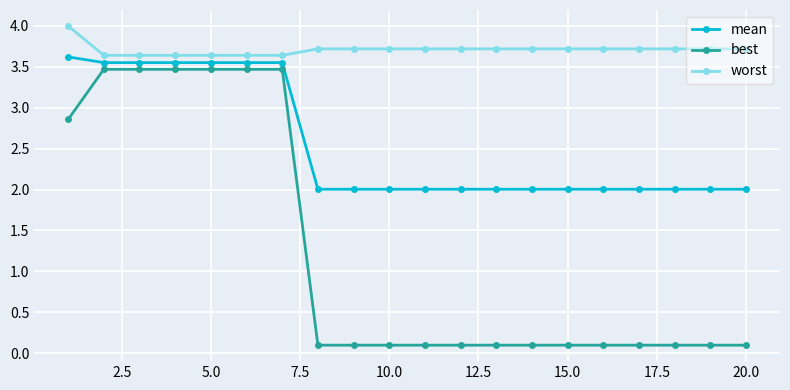

At how many categories does at least one series exceed 0?

20